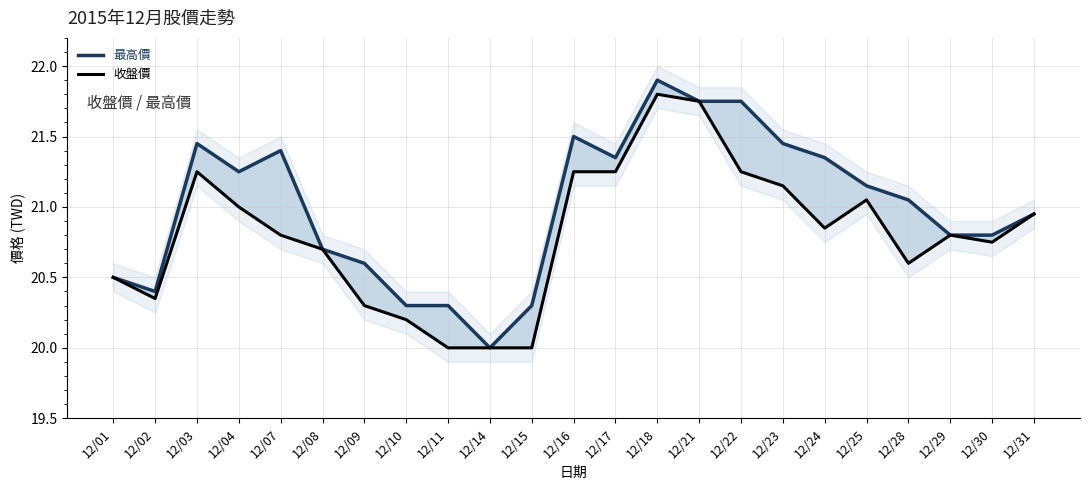

Which series has the widest spread of values?

最高價